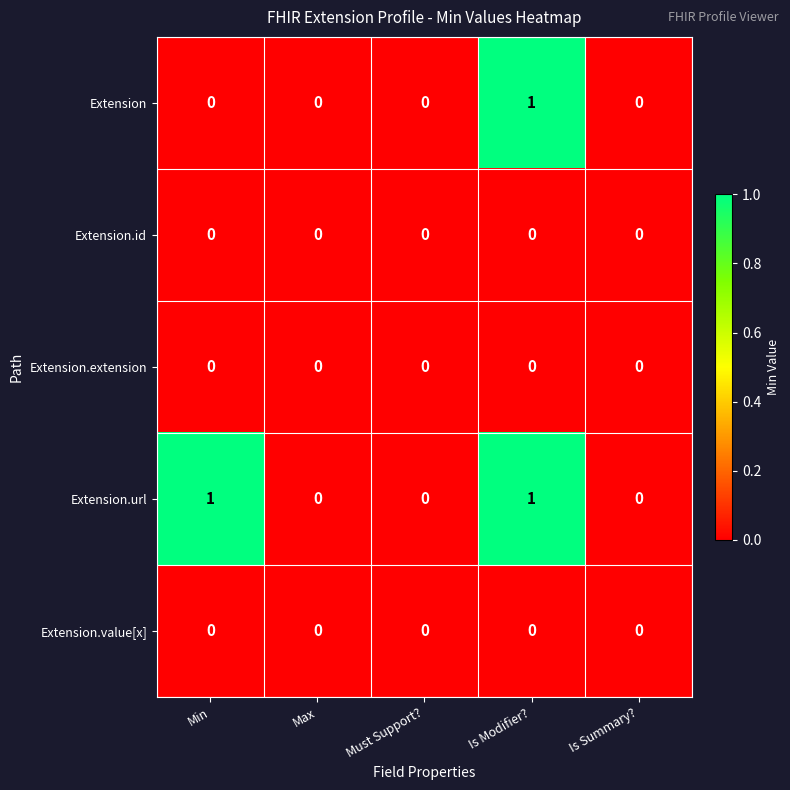

The Extension.url series shows 1 at Max. True or false?

False